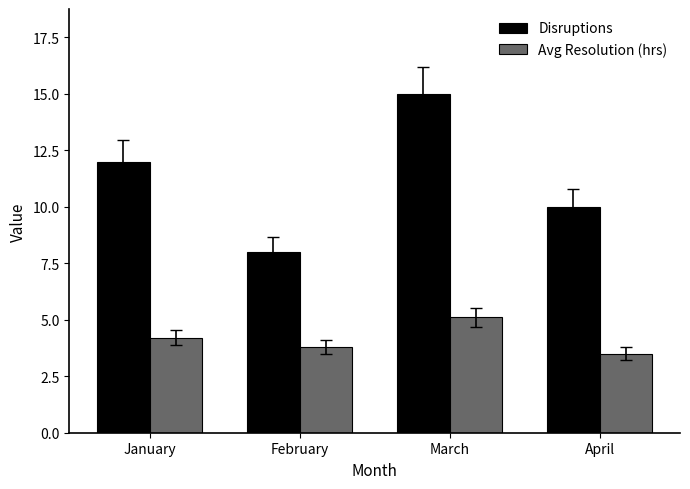

What is the difference between the maximum and minimum values in the Disruptions series?

7.0